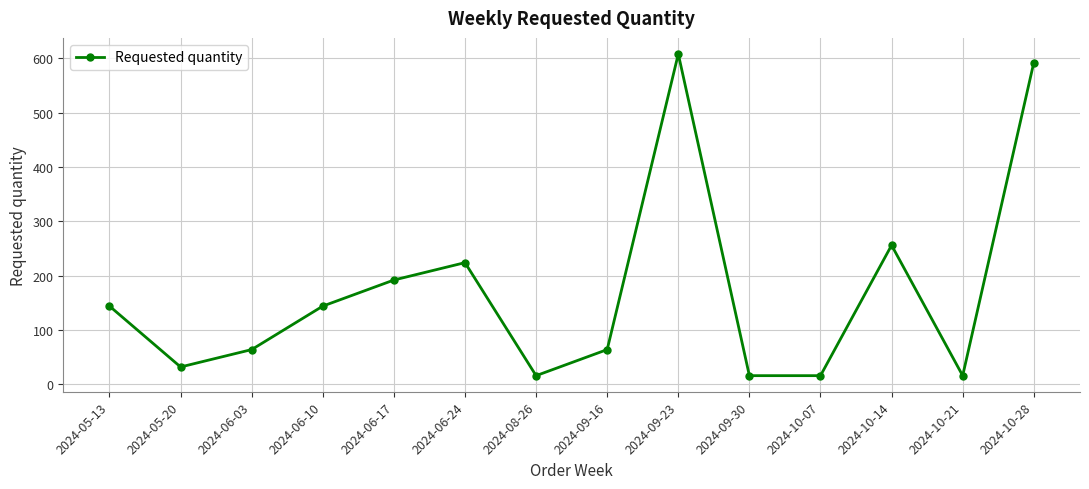

What is the change in value from 2024-06-03 to 2024-06-17?

+128